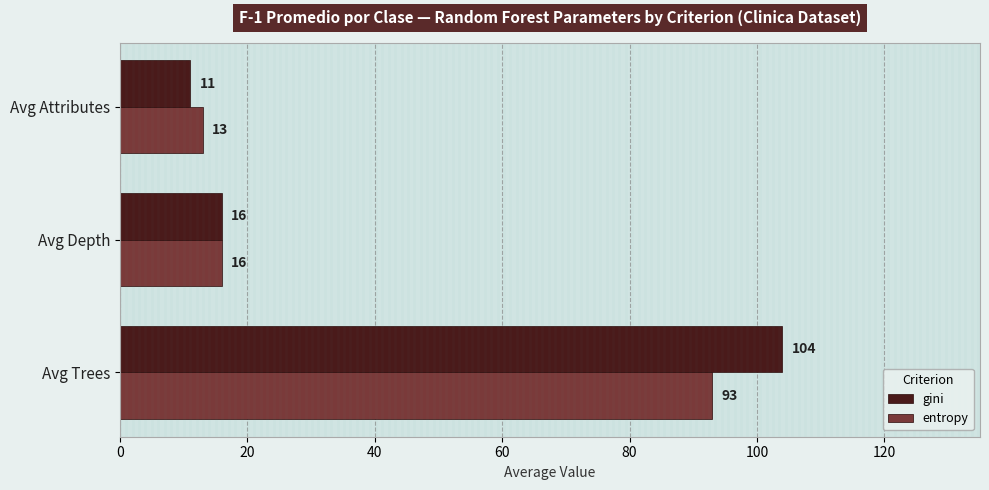

True or false: gini has a value of 17 at Avg Attributes.

False